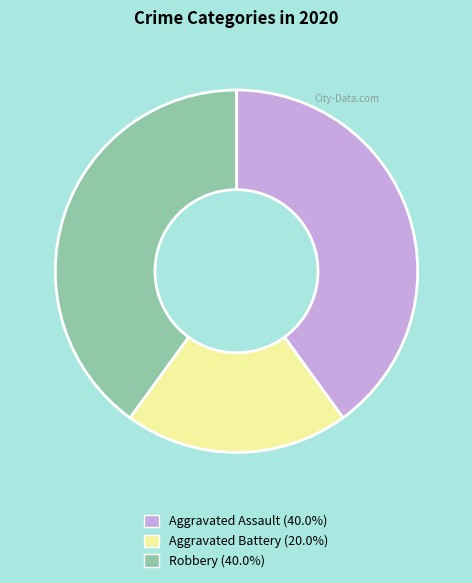

How many segments does this pie chart have?

3